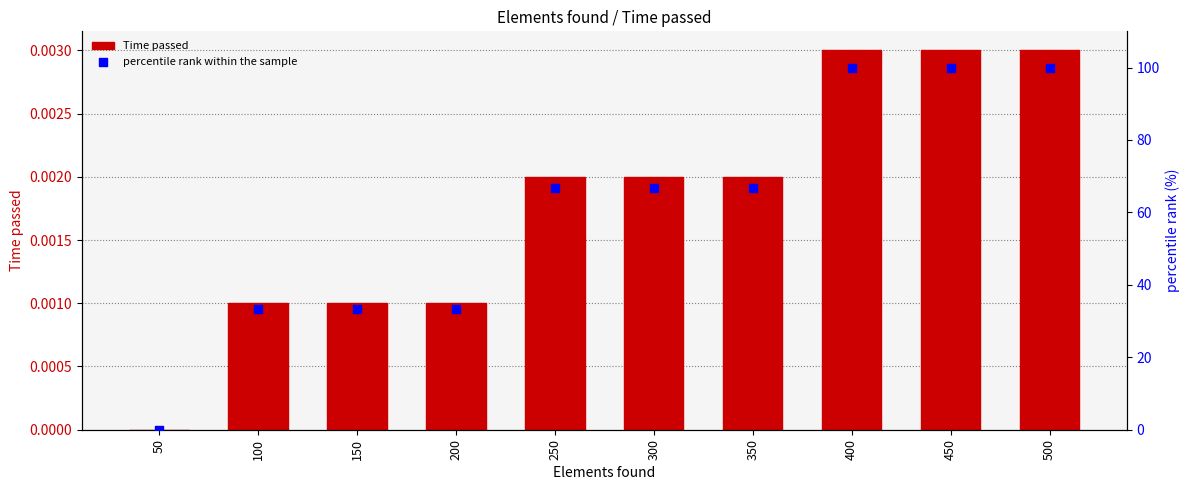

Which series has the widest spread of Y values?

percentile rank within the sample